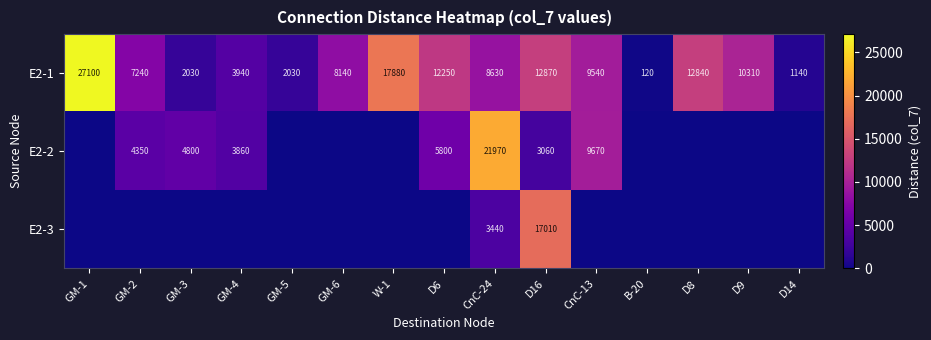

What is the spread (max minus min) of values at D16?

13950